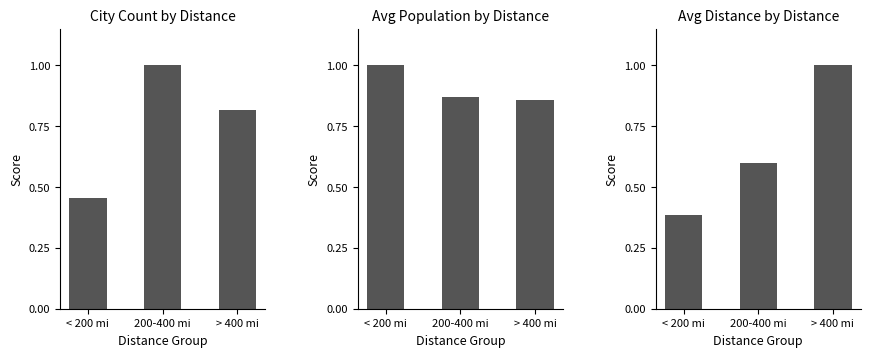

What is the sum of all Avg Population by Distance values?

2.7